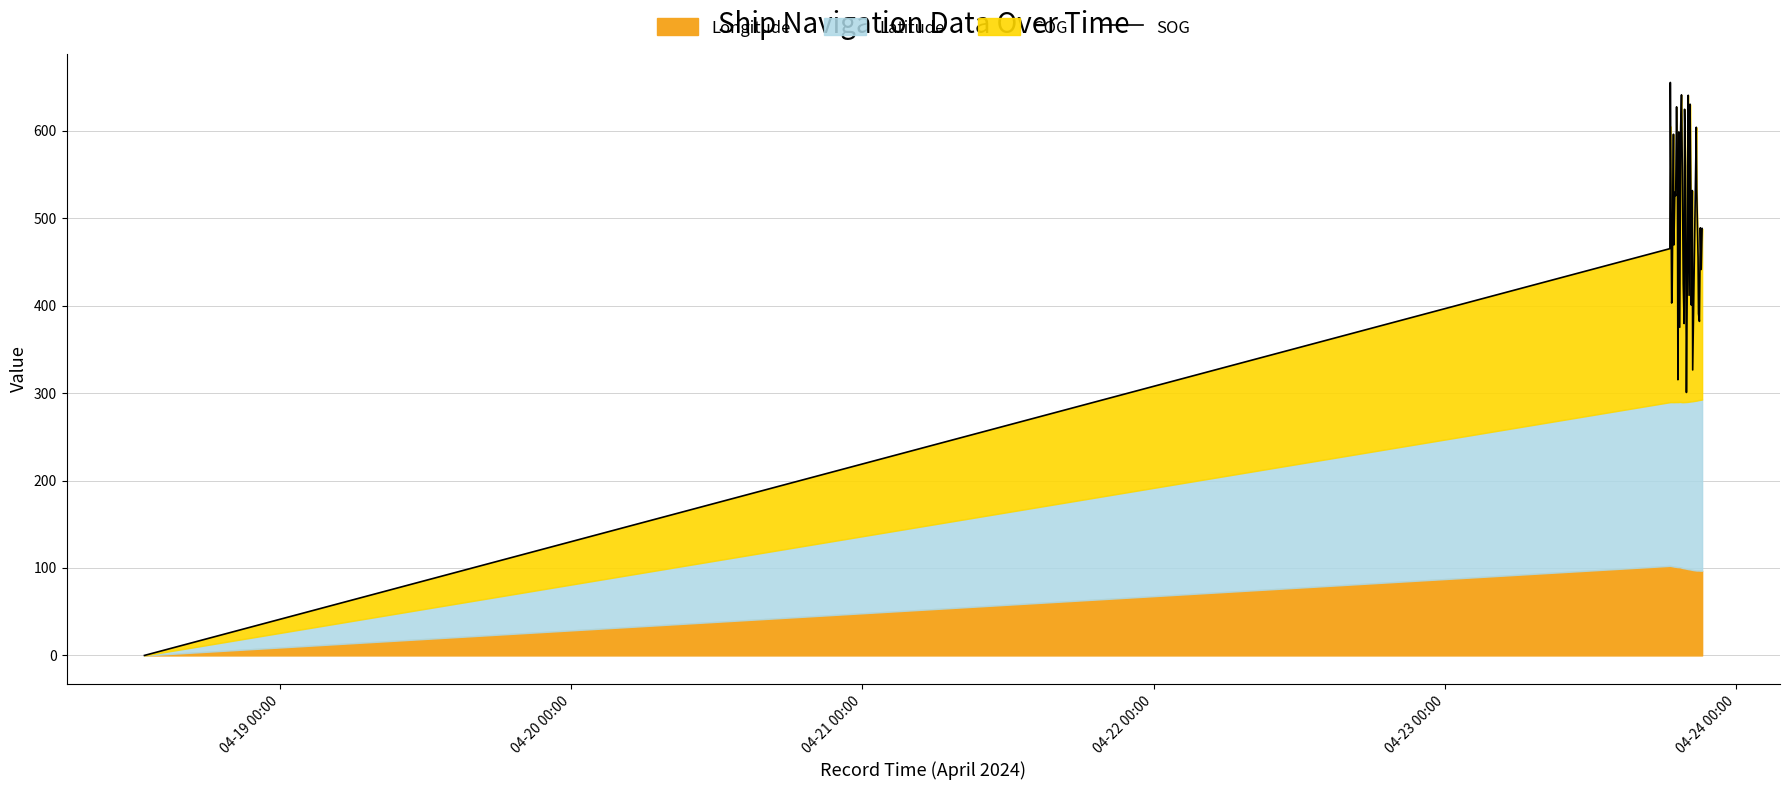

How many values are below 489?

19